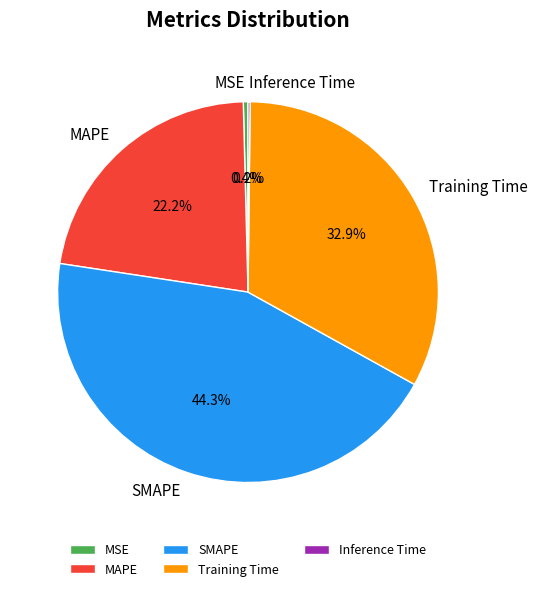

The MSE slice represents 0% of the pie. True or false?

True